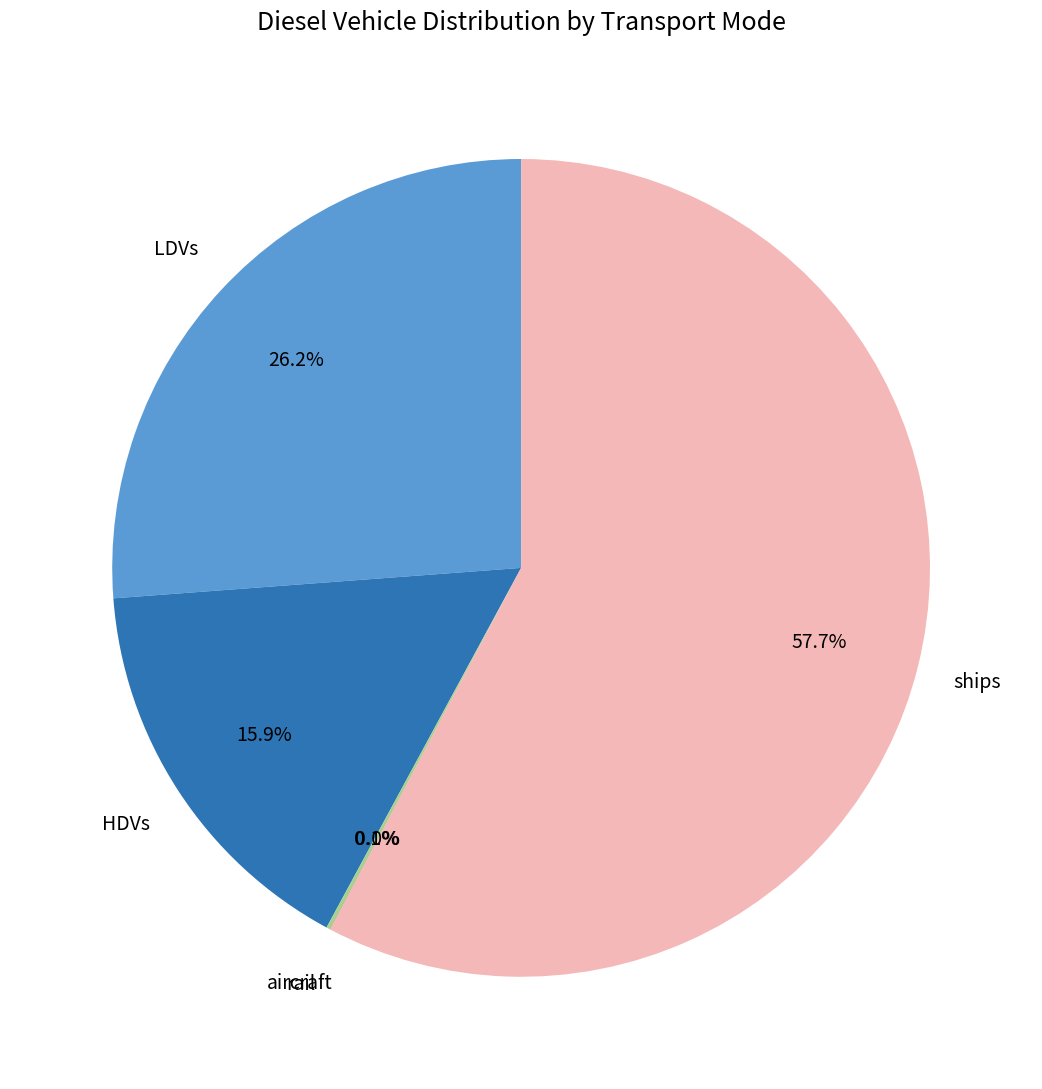

Is there a majority slice in this chart?

Yes